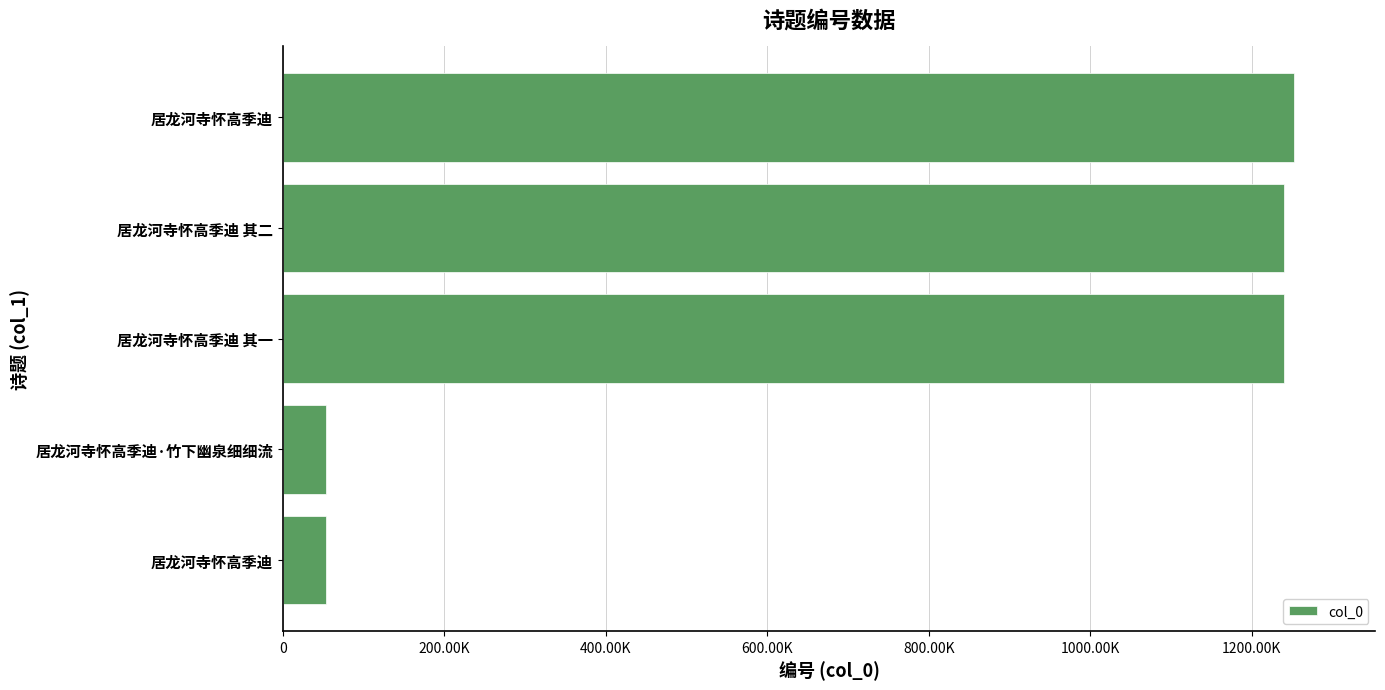

What is the maximum value shown in the chart?

1252600